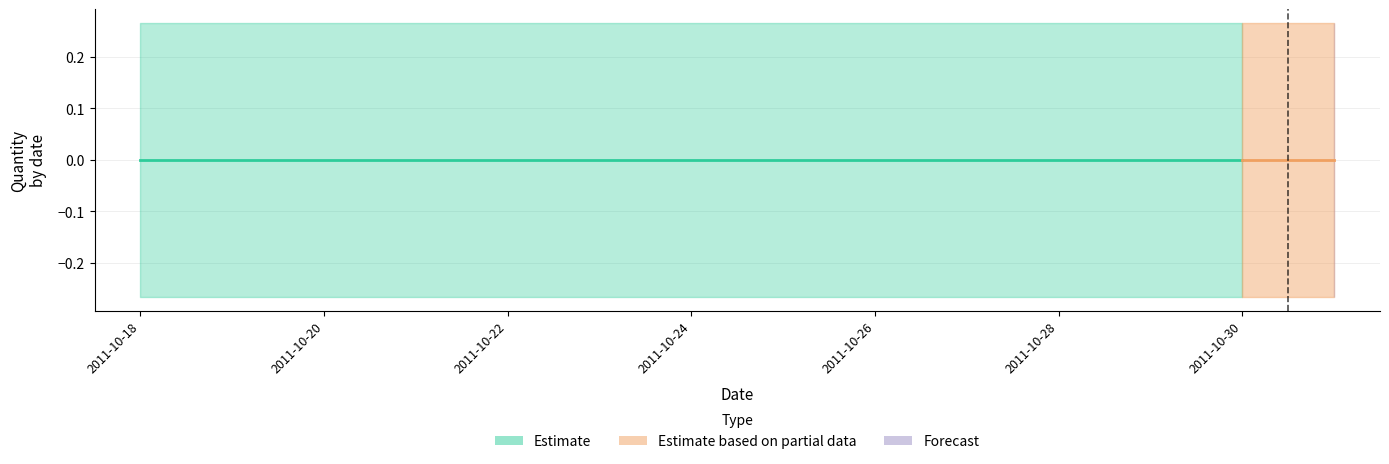

What is the sum of all Upper_Bound values?

3.7